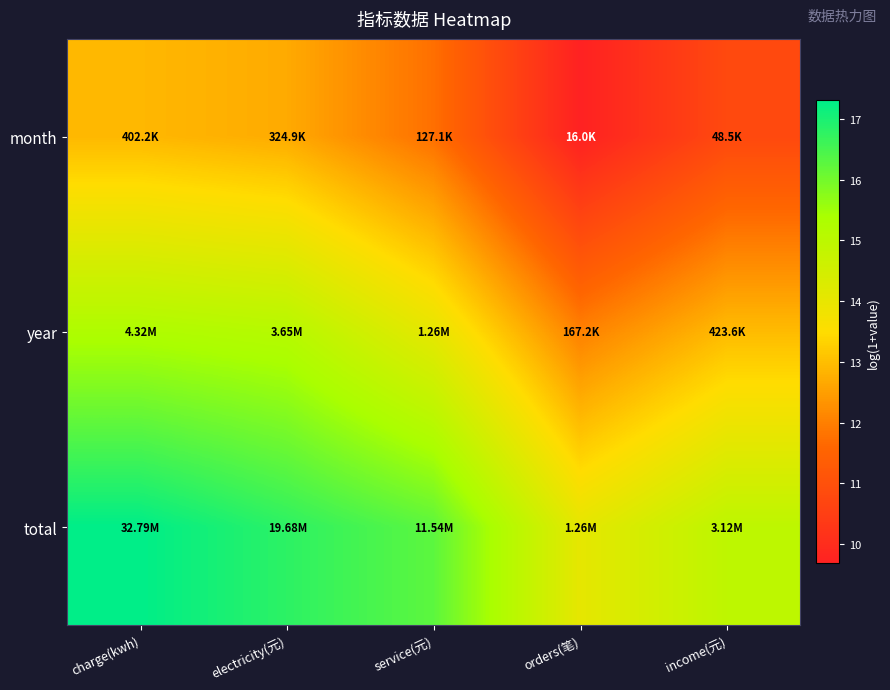

List the series in order of their overall mean, lowest first.

month, year, total